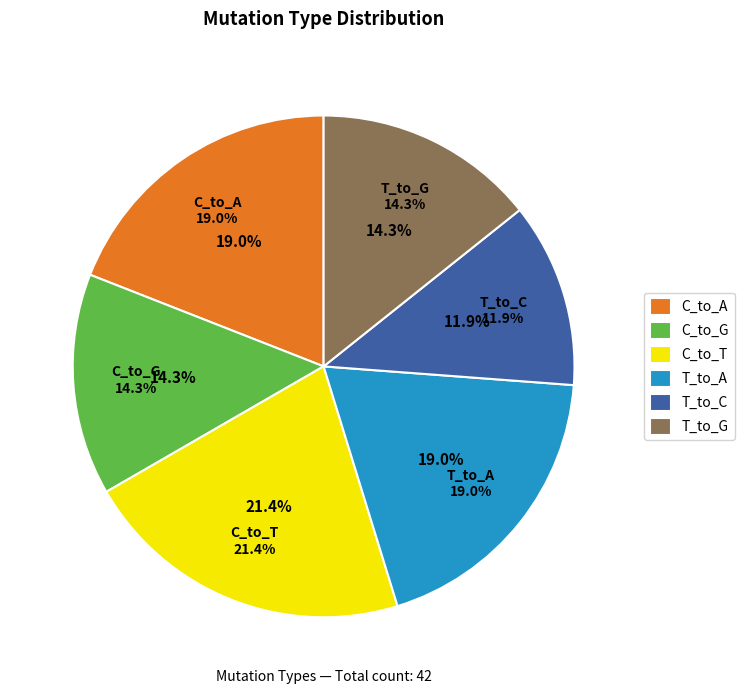

True or false: C_to_T accounts for 21% of the total.

True